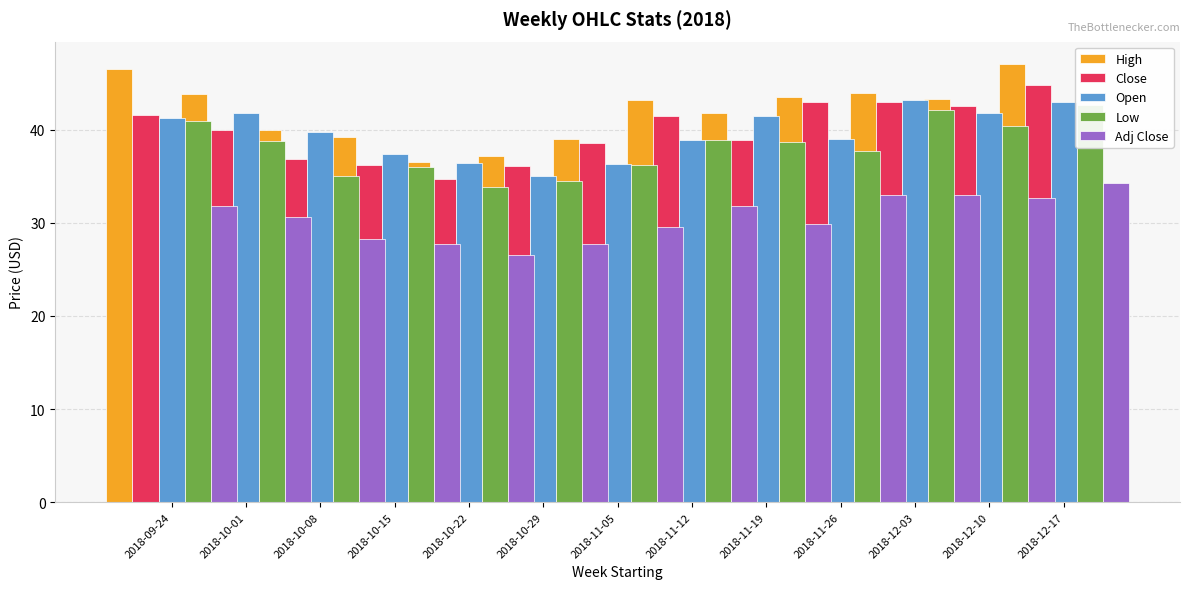

What is the label of the 13th bar from the left?

2018-12-17